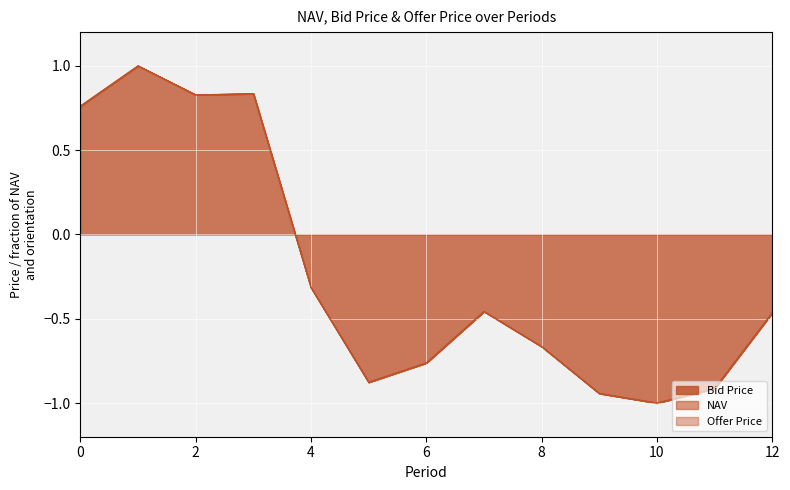

Which series ends up on top after the final intersection of NAV and Offer Price?

NAV